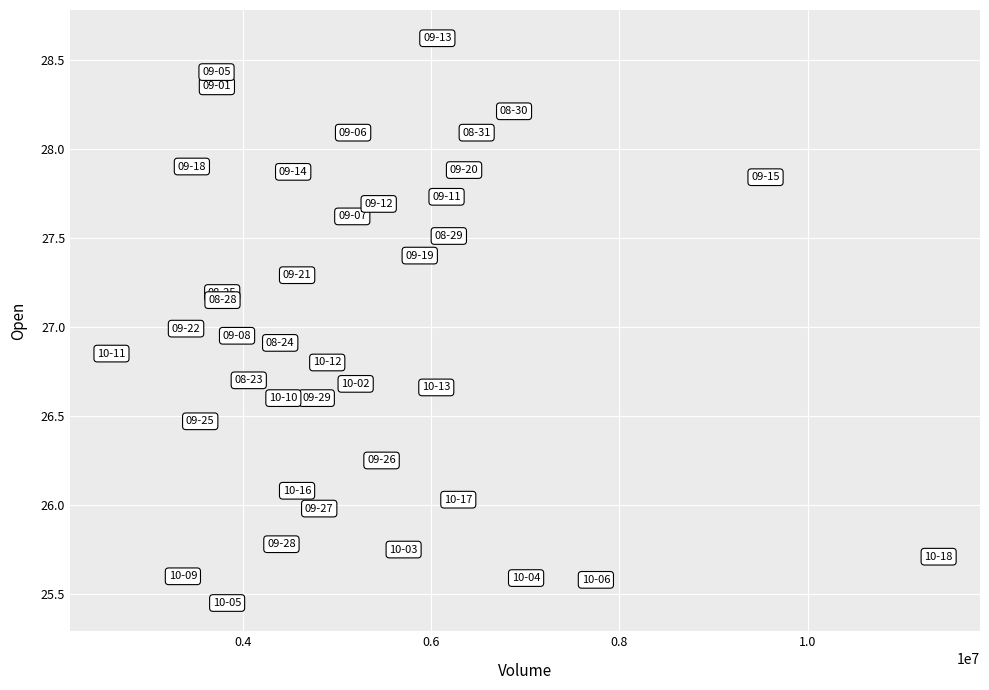

What is the range of X values (max minus min)?

8787300.0